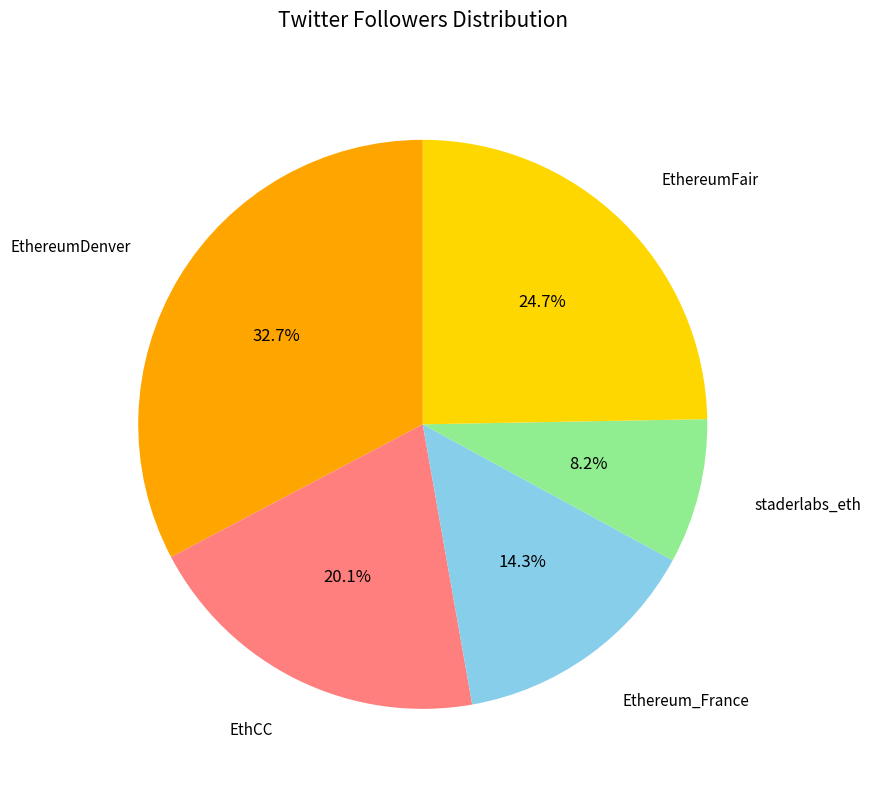

Count the number of slices in the pie.

5